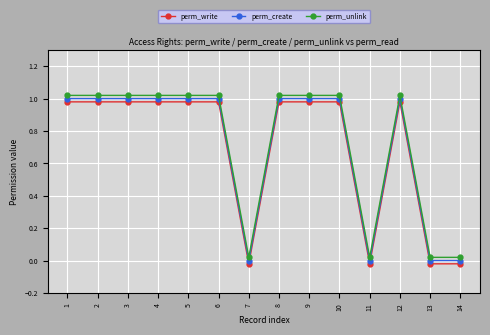

Is the value of perm_create at 13 greater than the value of perm_write at 14?

Yes